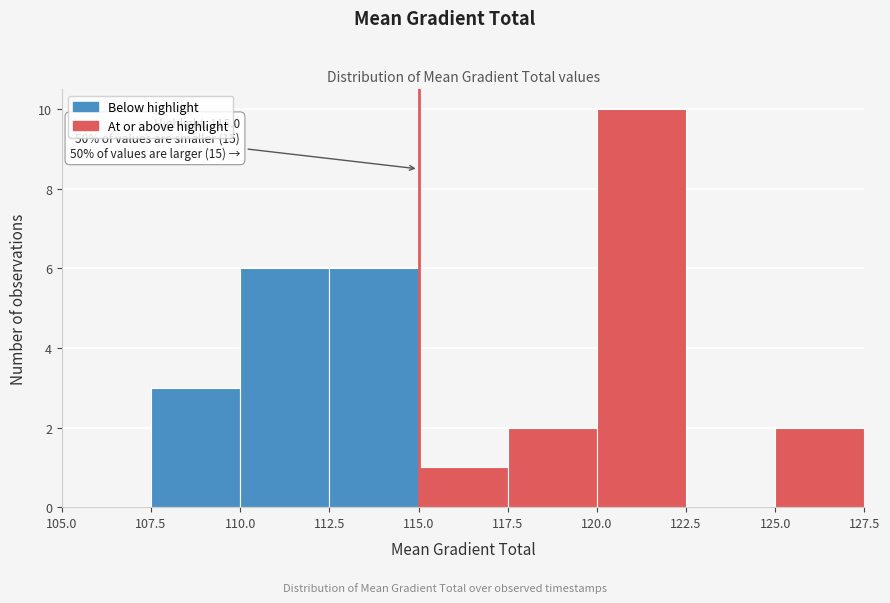

Over which range of the x-axis is the bar tallest?

120.0 to 122.5